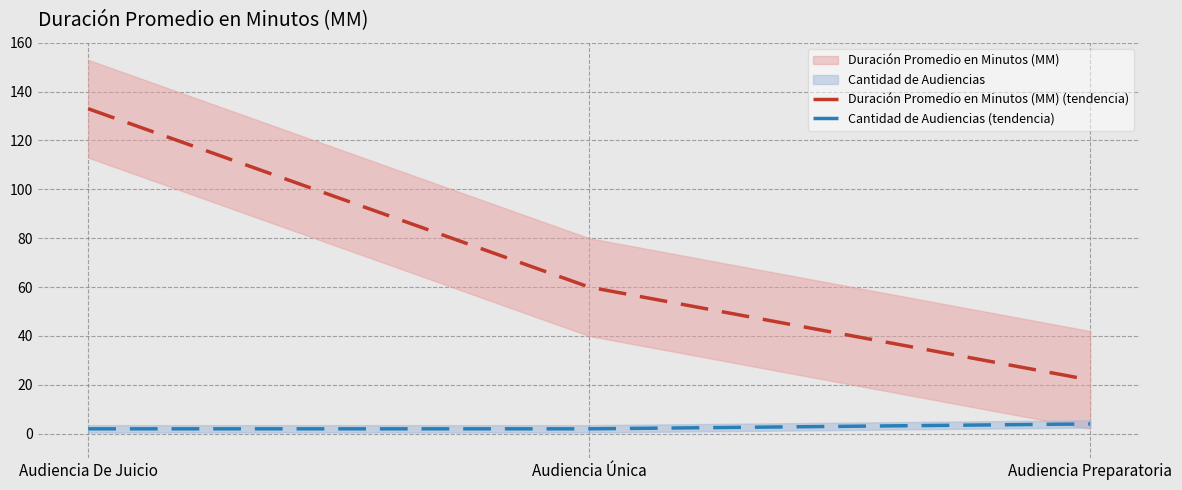

What is the approximate value of Duración Promedio en Minutos (MM) (tendencia) at Audiencia Preparatoria, to the nearest 10?

20